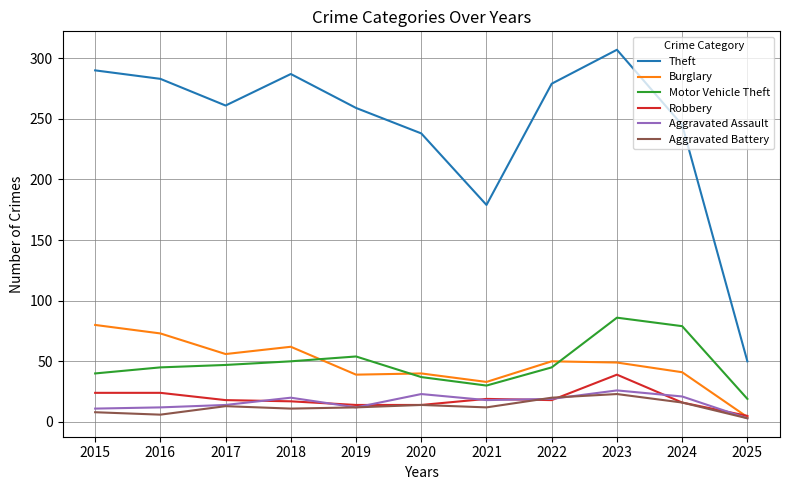

At which category does the chart reach its minimum across all series?

2025